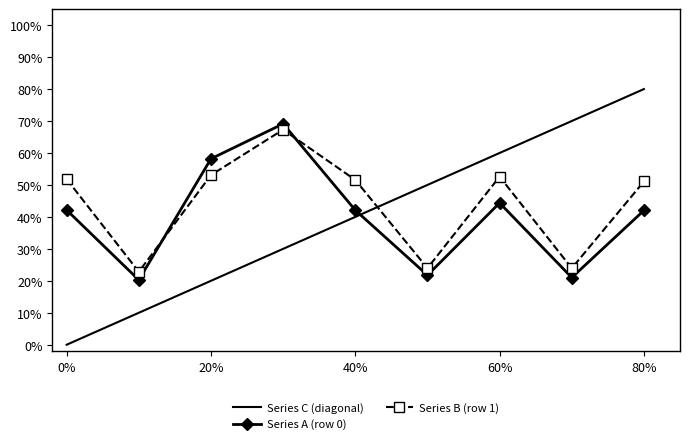

The value of Series A (row 0) at 20% is 58.2. True or false?

True